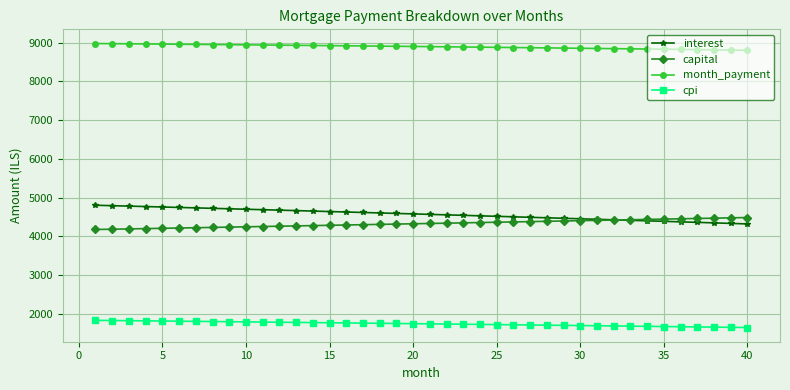

Which series has the largest total across all categories?

month_payment